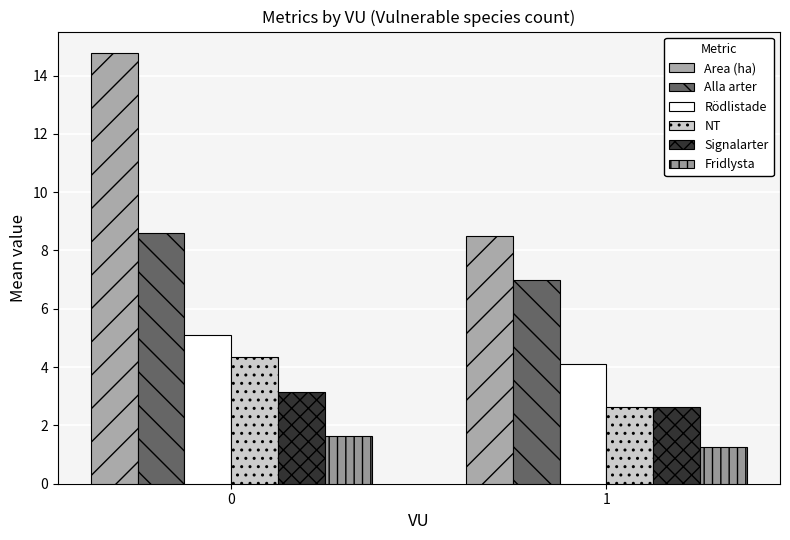

What is the average value of the NT series?

3.5